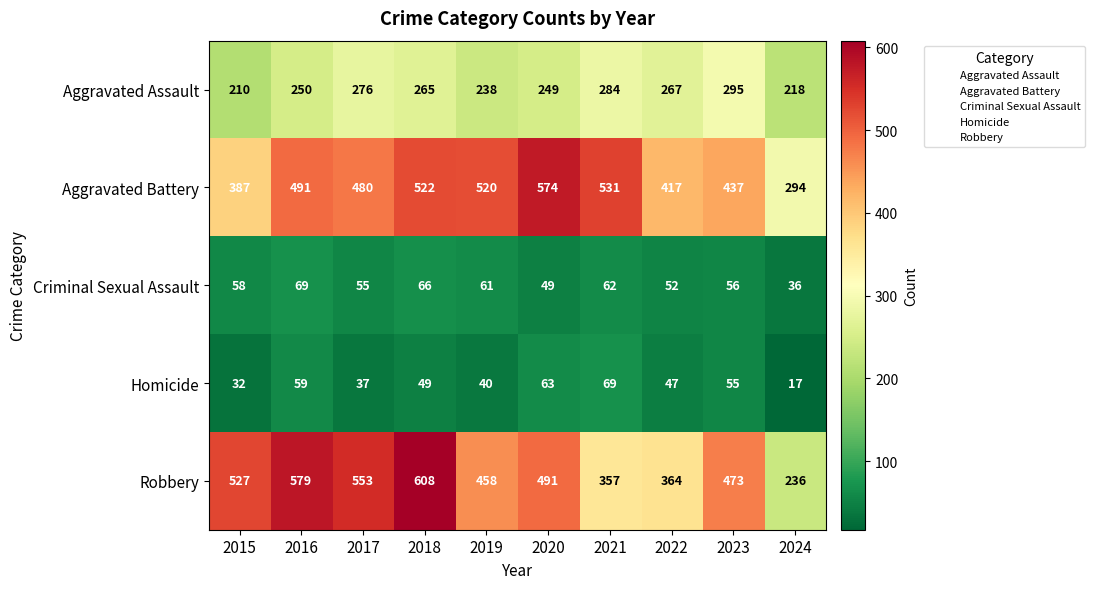

At which label is Aggravated Battery closest to 434?

2023